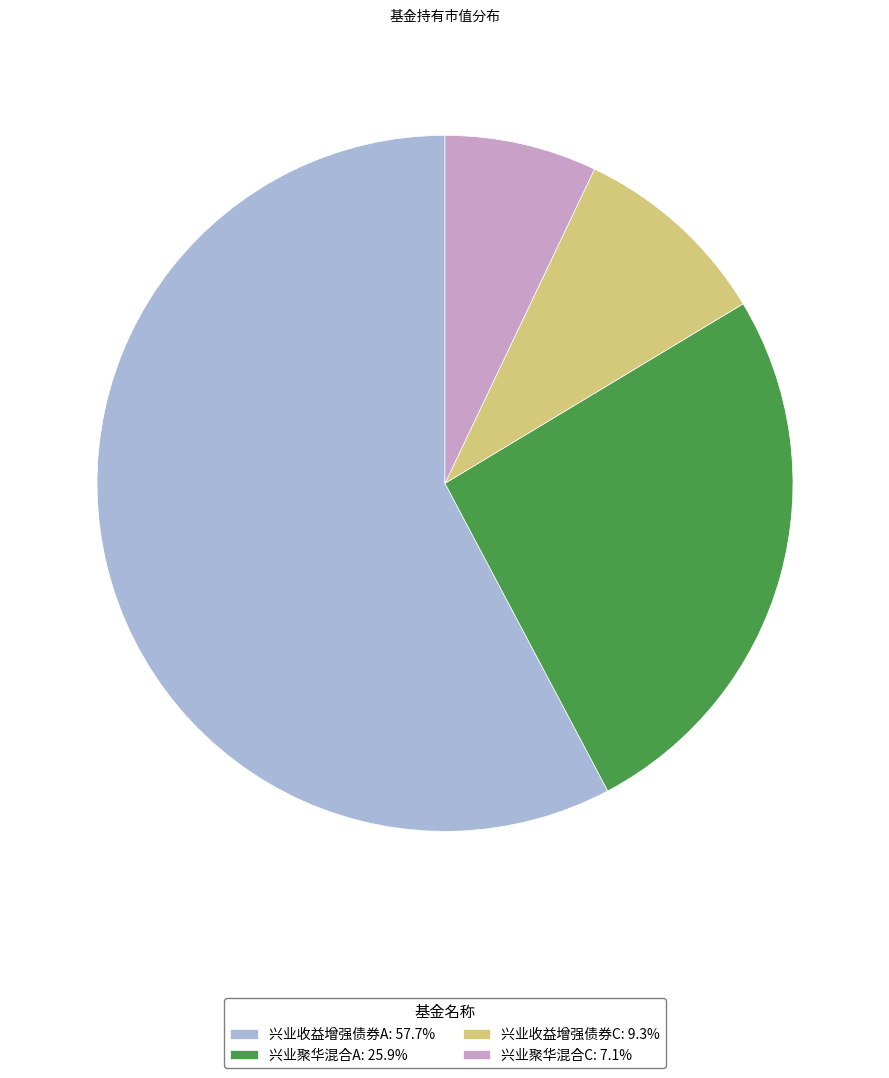

Is 兴业聚华混合C the majority of the pie?

No